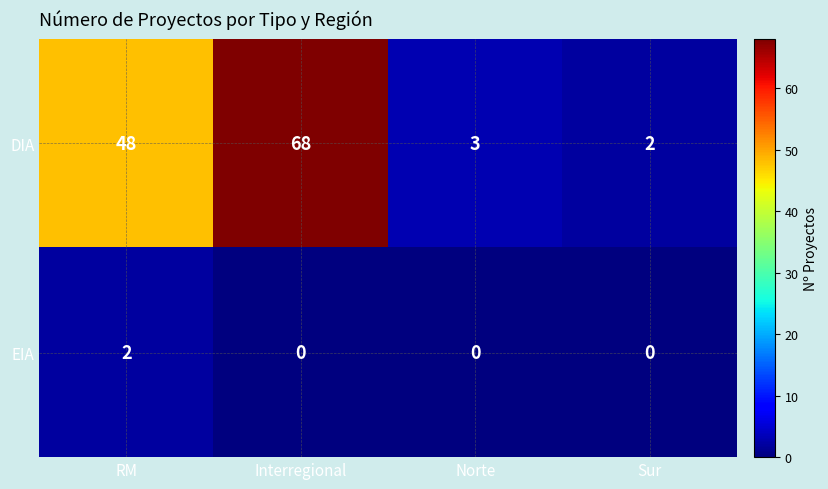

What is the total value across all series at Norte?

3